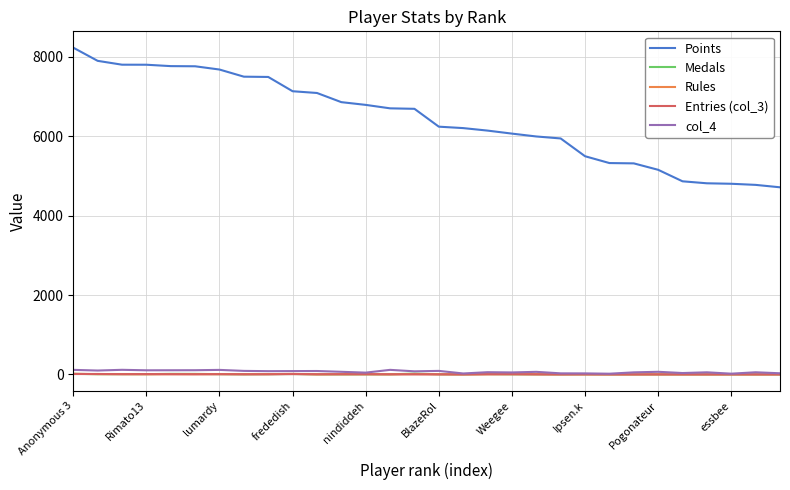

True or false: Points and Rules cross at least once.

False